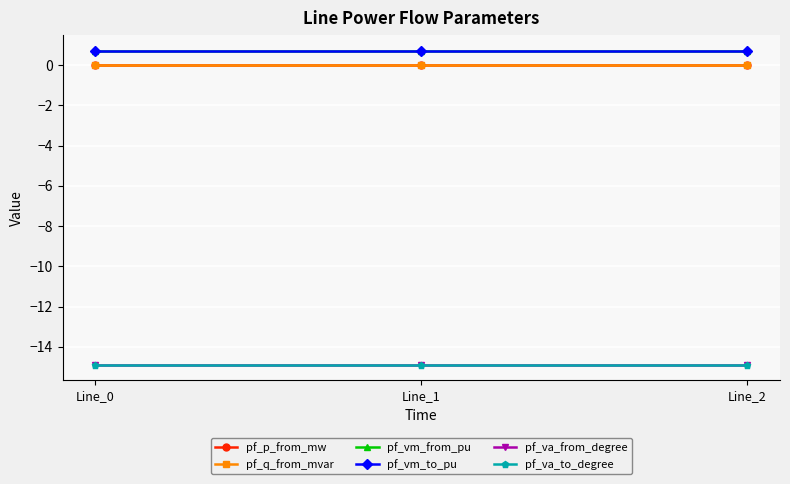

Is this an area chart (filled region under the line)?

No